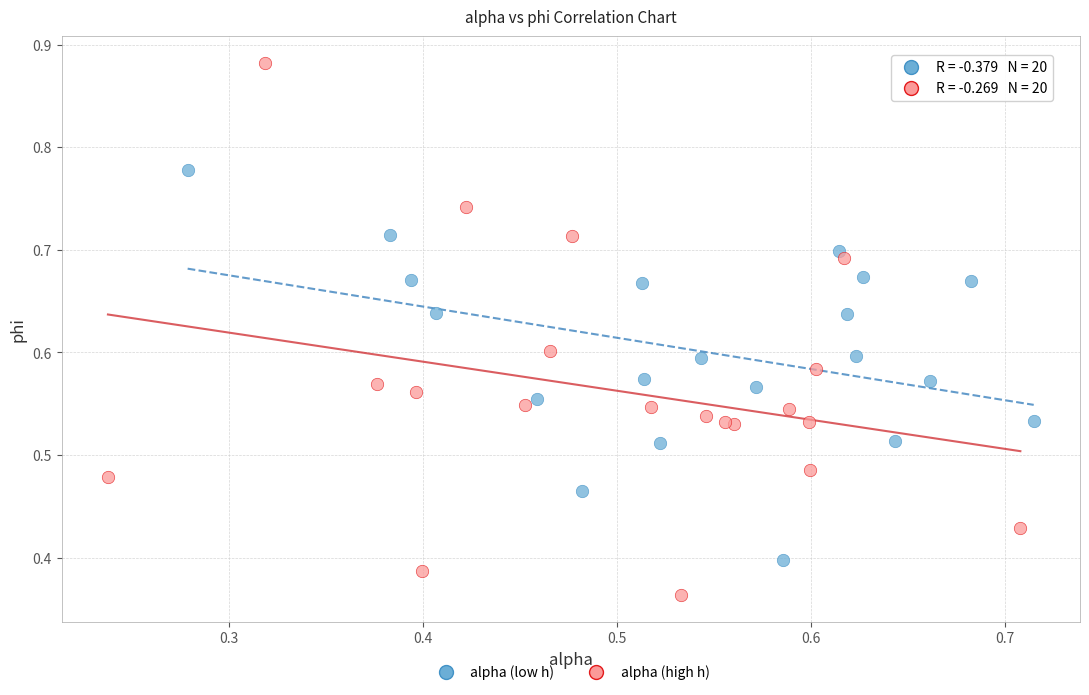

Which series has the largest Y range (max minus min)?

alpha (high h)